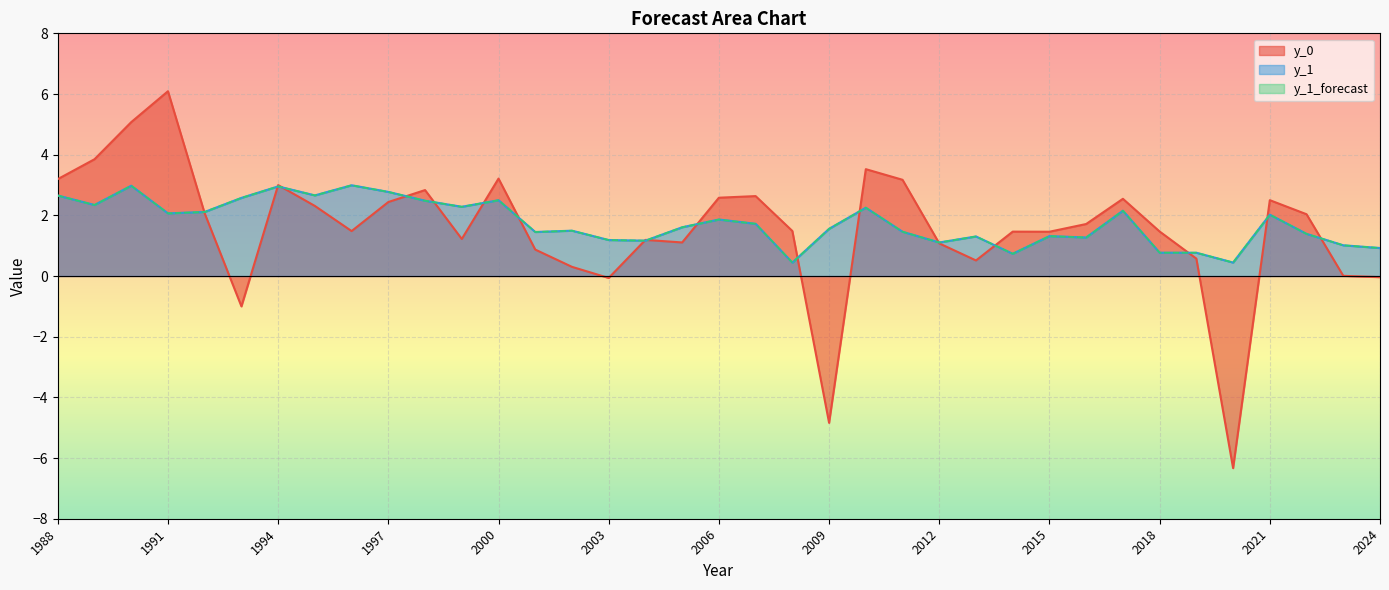

The y_1_forecast series shows 2.3 at 2010. True or false?

True